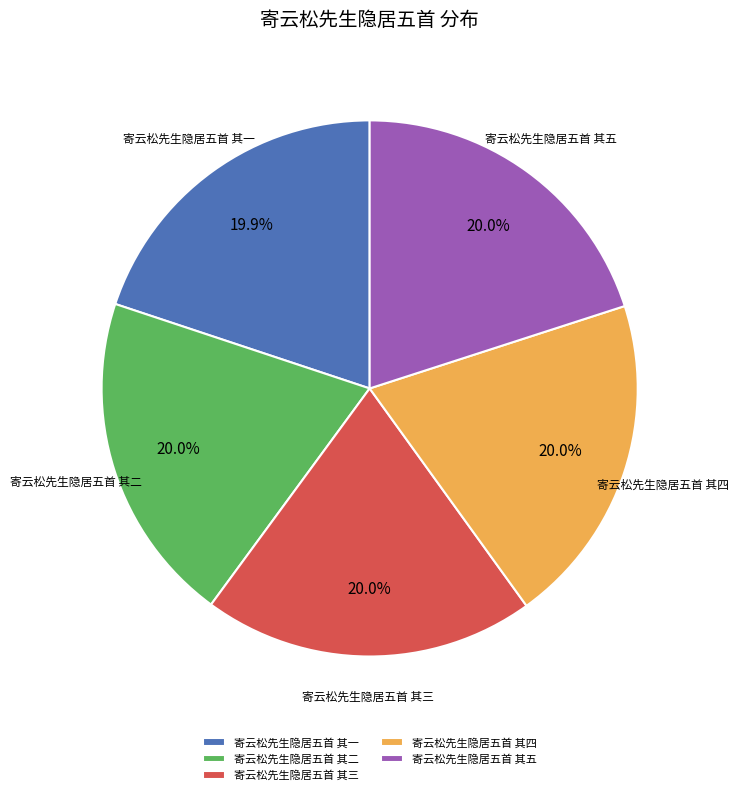

Does 寄云松先生隐居五首 其二 represent more than half of the total?

No